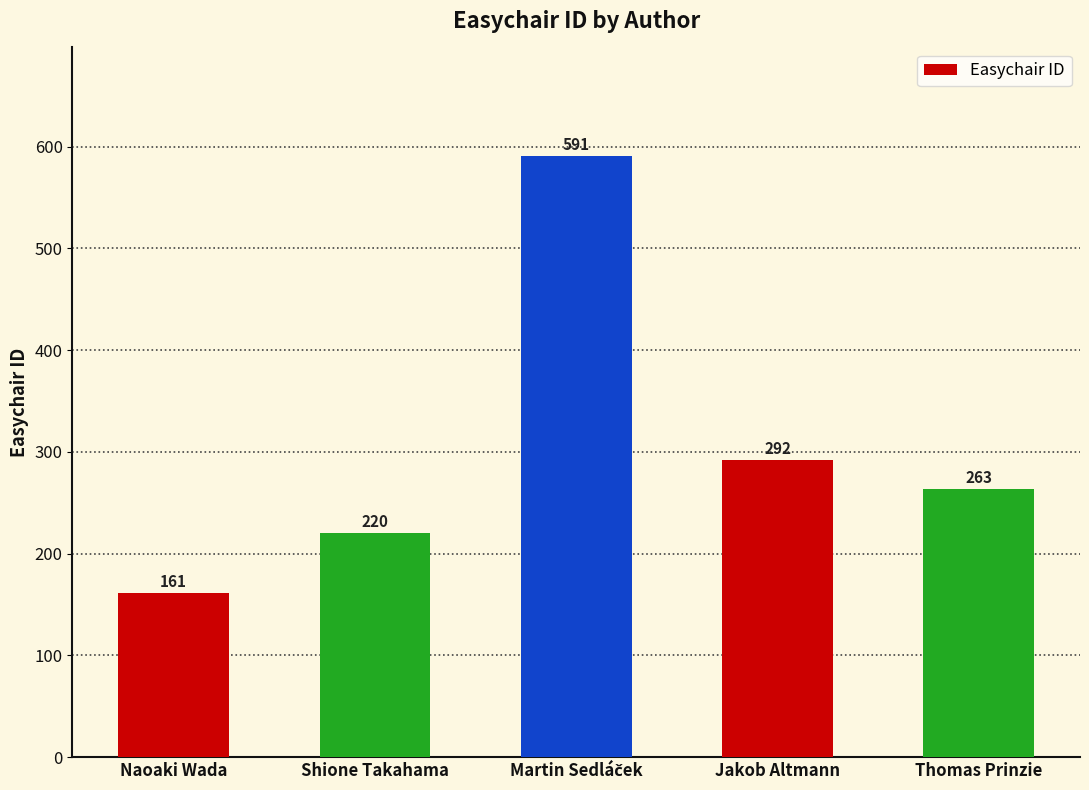

What is the difference between the second highest and minimum values?

131